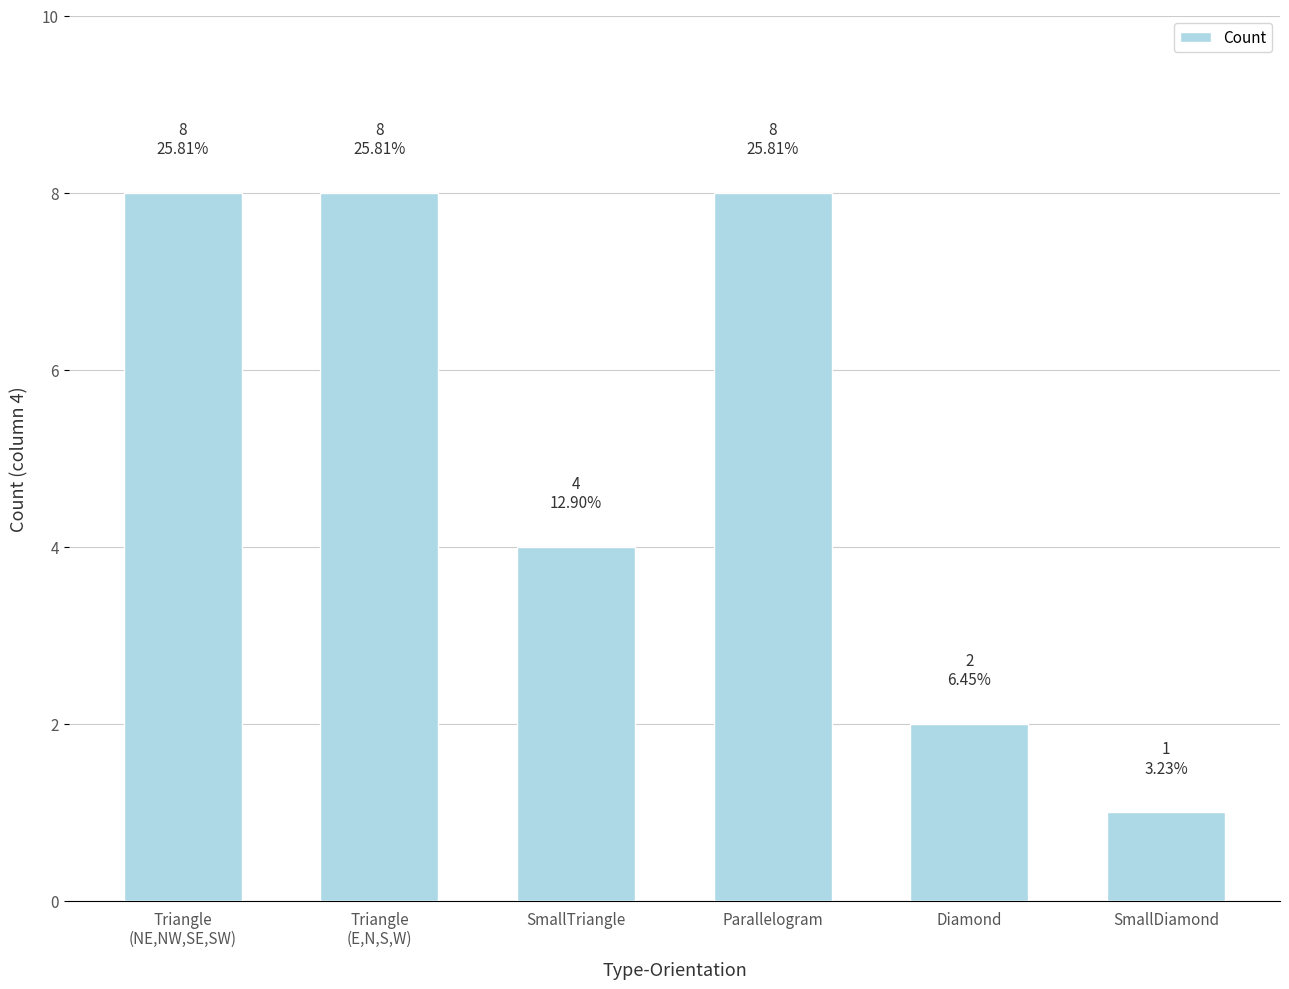

Which label corresponds to the smallest value in the chart?

SmallDiamond